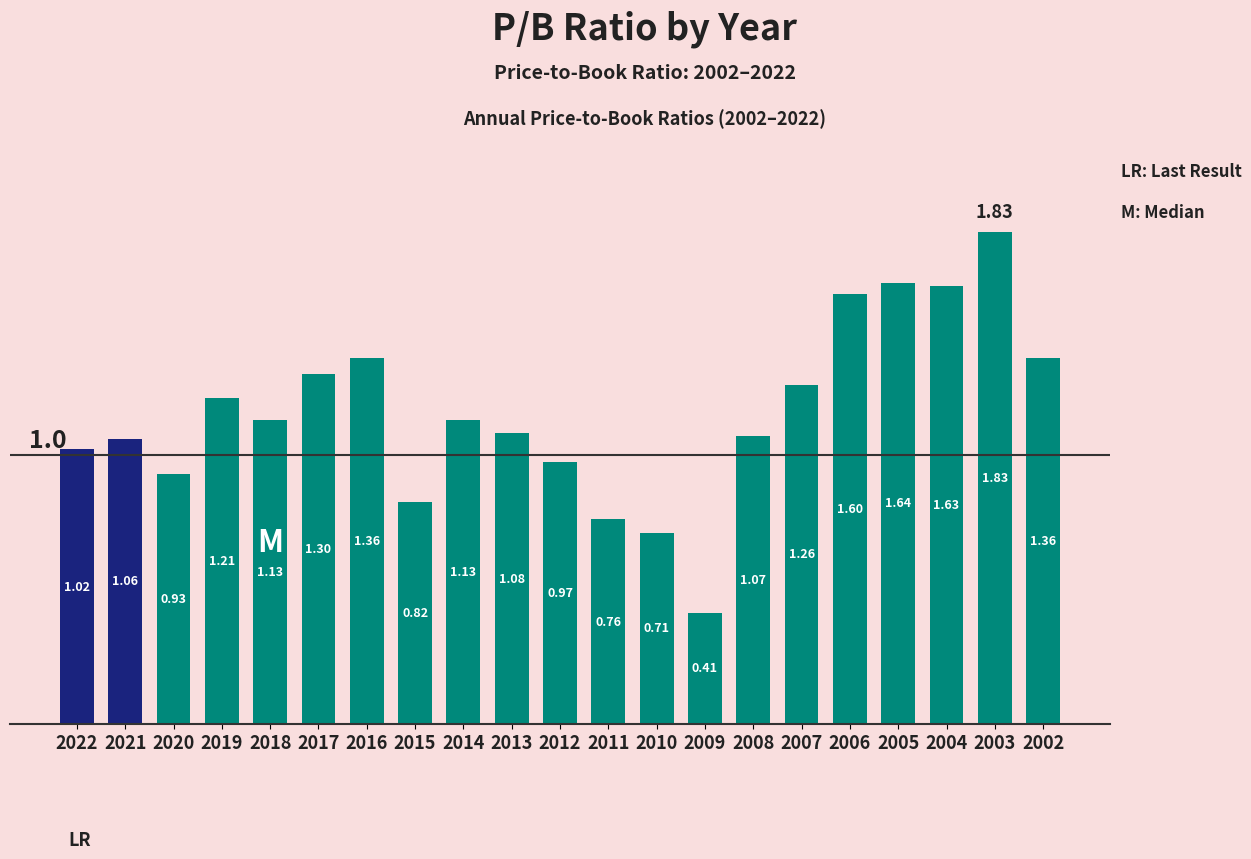

What is the change in value from 2011 to 2006?

+0.8